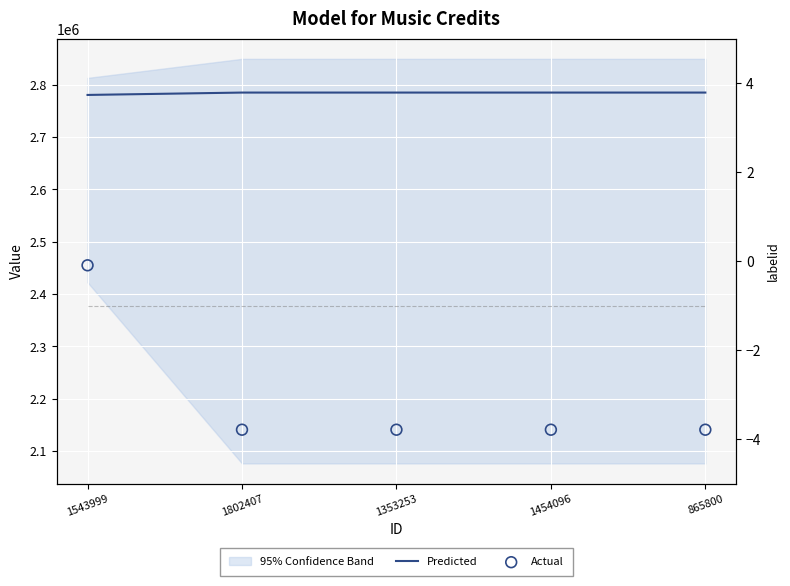

Which series has the largest total across all categories?

Predicted